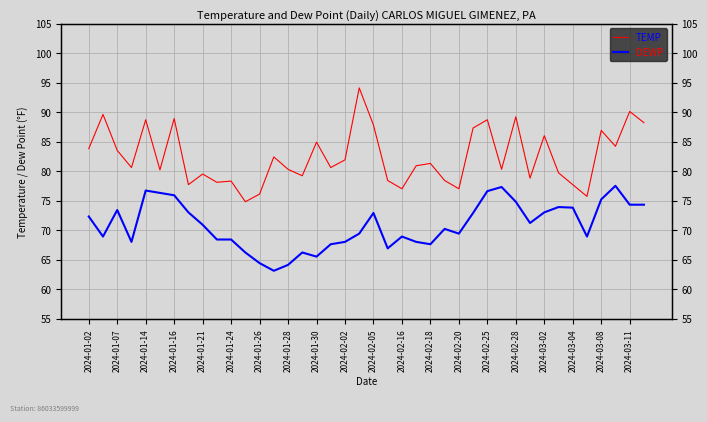

True or false: TEMP and DEWP cross at least once.

False